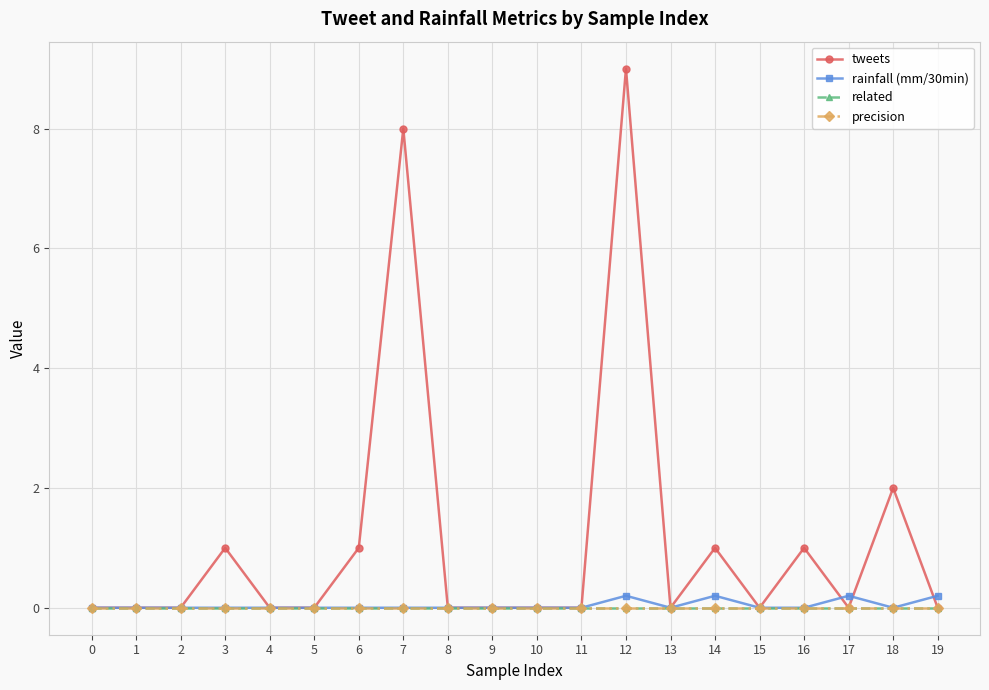

True or false: rainfall (mm/30min) and precision intersect in this chart.

False